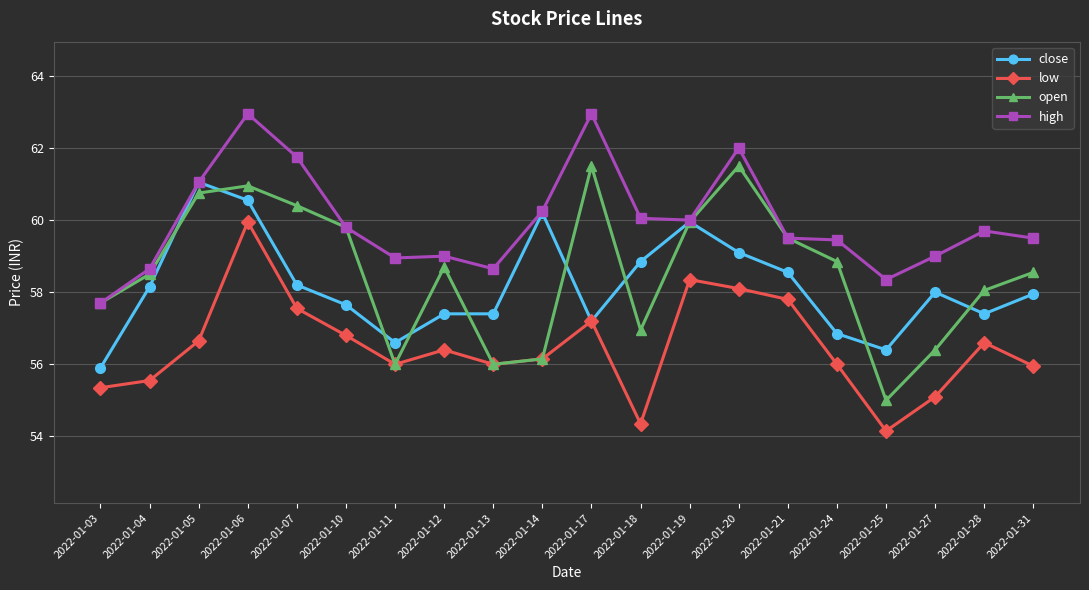

Which series has the widest spread of values?

open